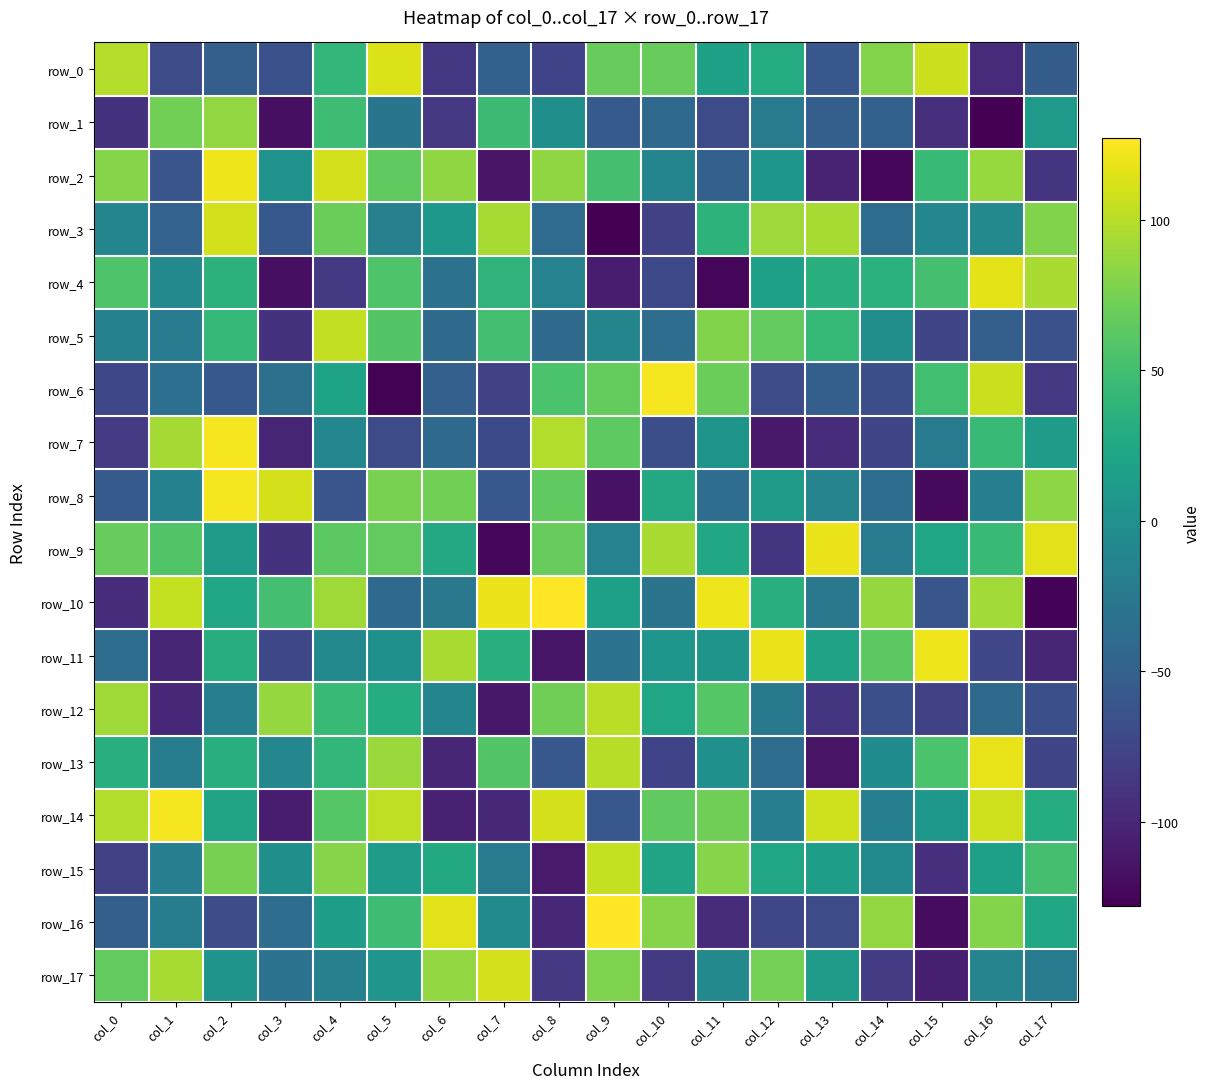

Which series has the largest range (max minus min)?

row_10